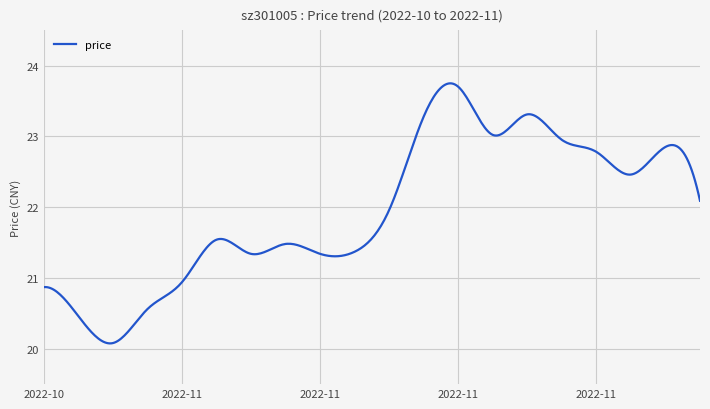

How many lines are shown in the chart?

1